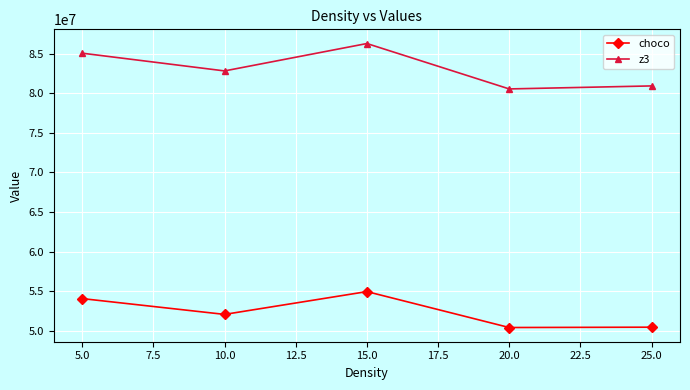

What is the value of the z3 point at the 5th from the left?

80927089.5